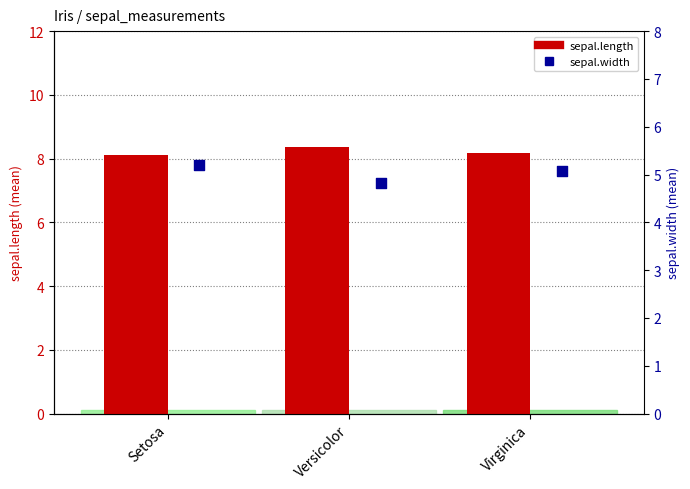

What are all the series names shown in the legend?

sepal.length, sepal.width